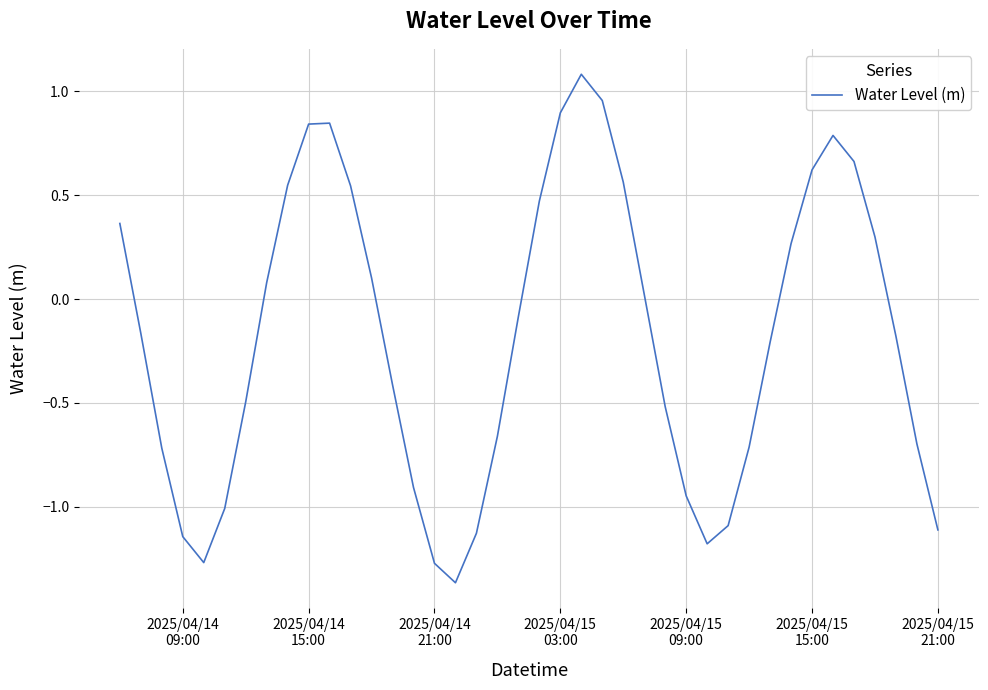

What is the difference between the maximum and minimum values?

2.4